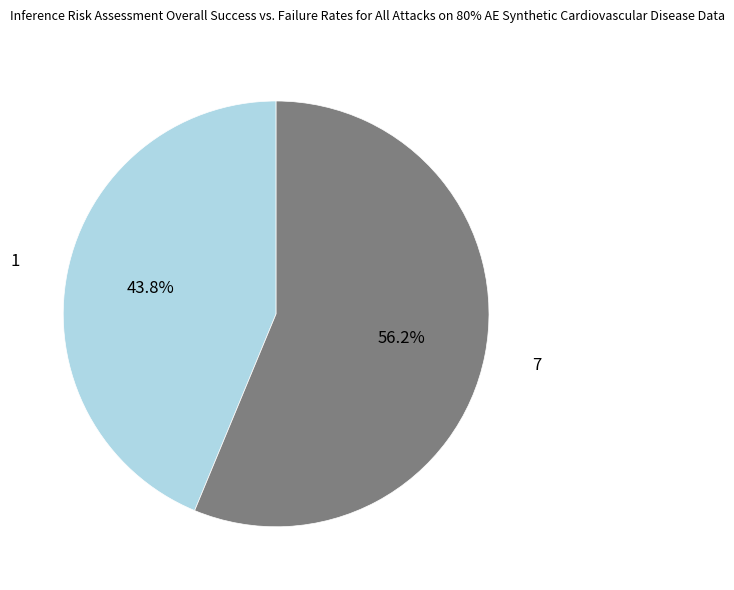

Which slice is the smallest?

1